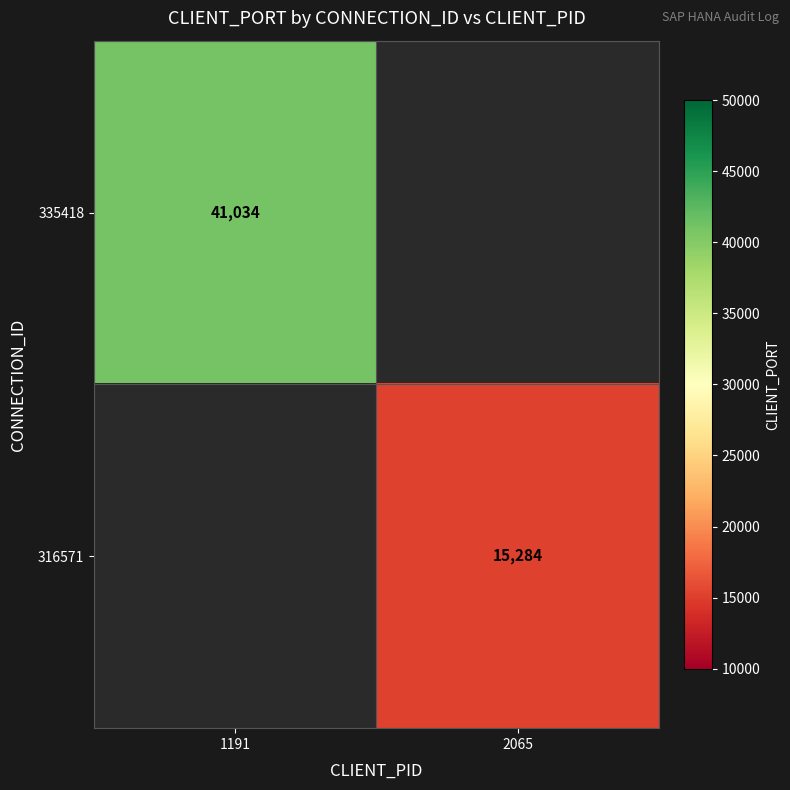

True or false: 335418 has a value of 24259 at 1191.

False